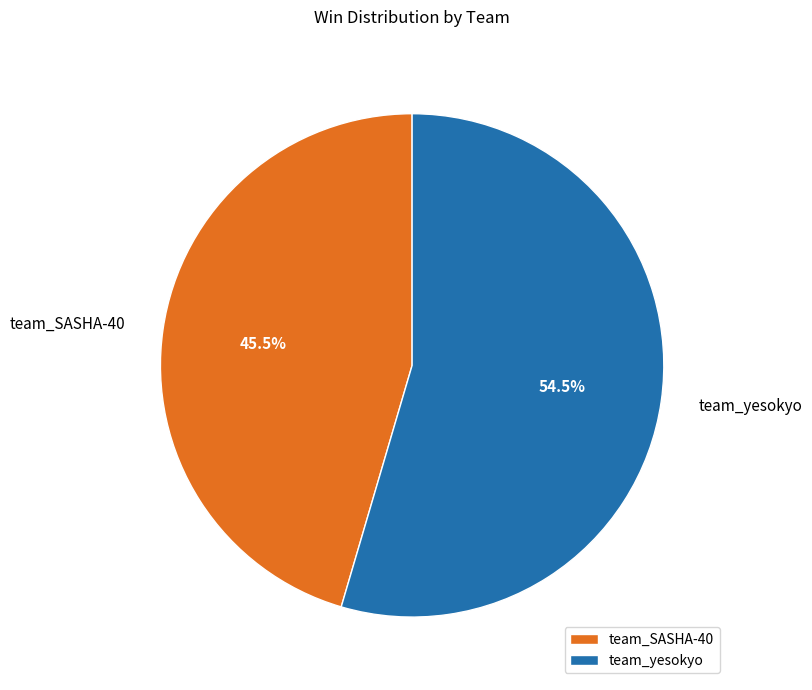

What is the smallest slice in the pie chart?

team_SASHA-40